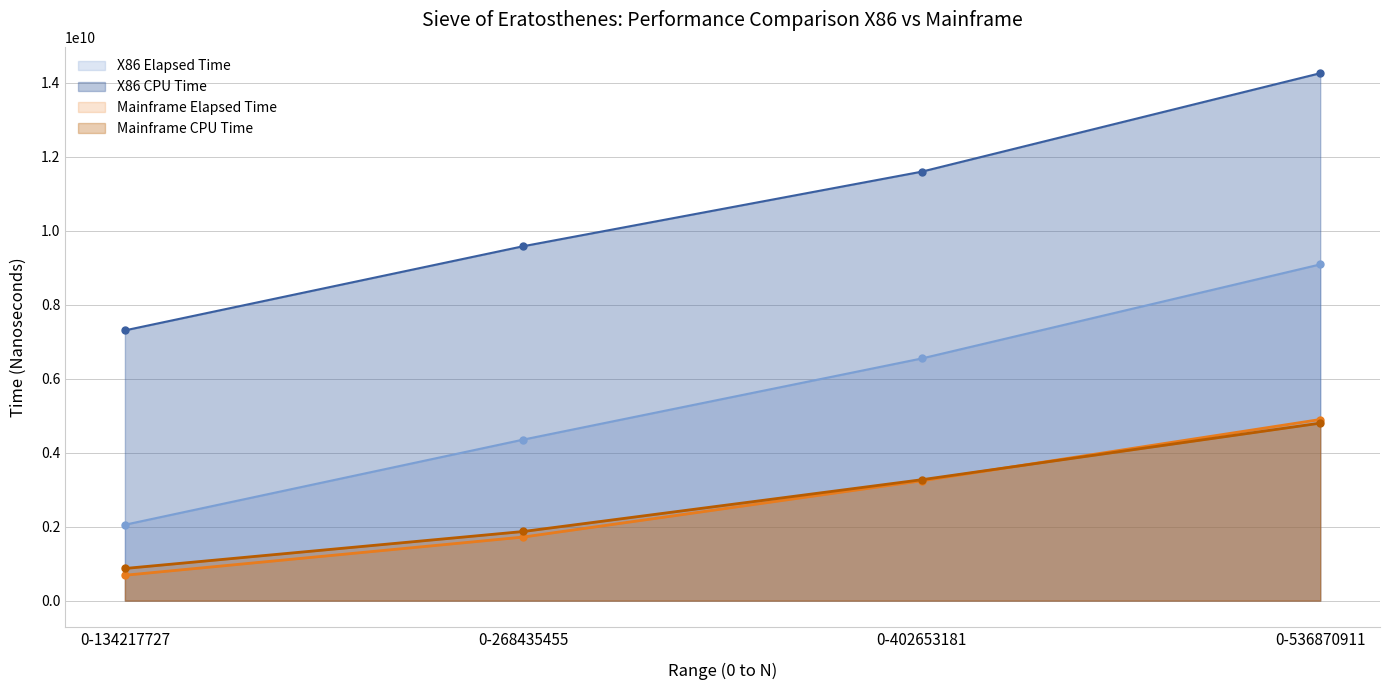

True or false: X86 CPU Time line and Mainframe CPU Time line intersect in this chart.

False